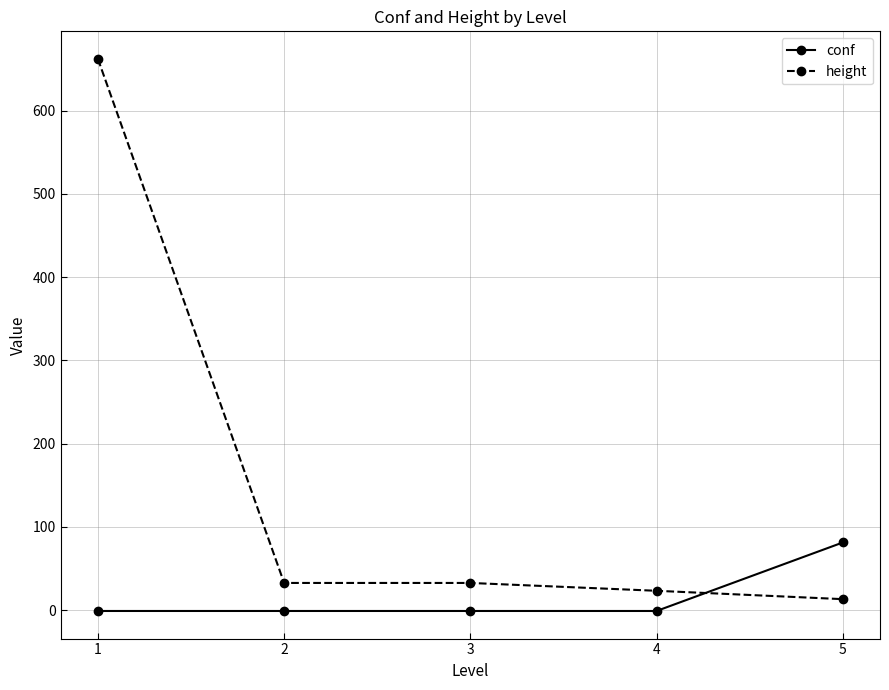

How many values in the height series exceed 32?

3